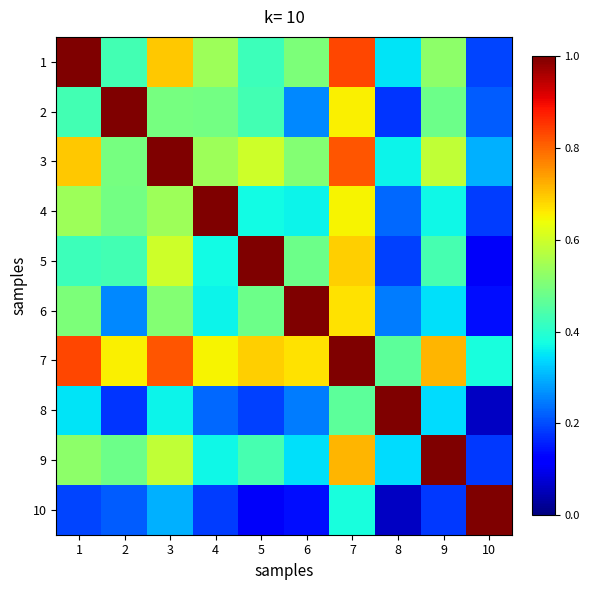

What is the total value across all series at 5?

4.7